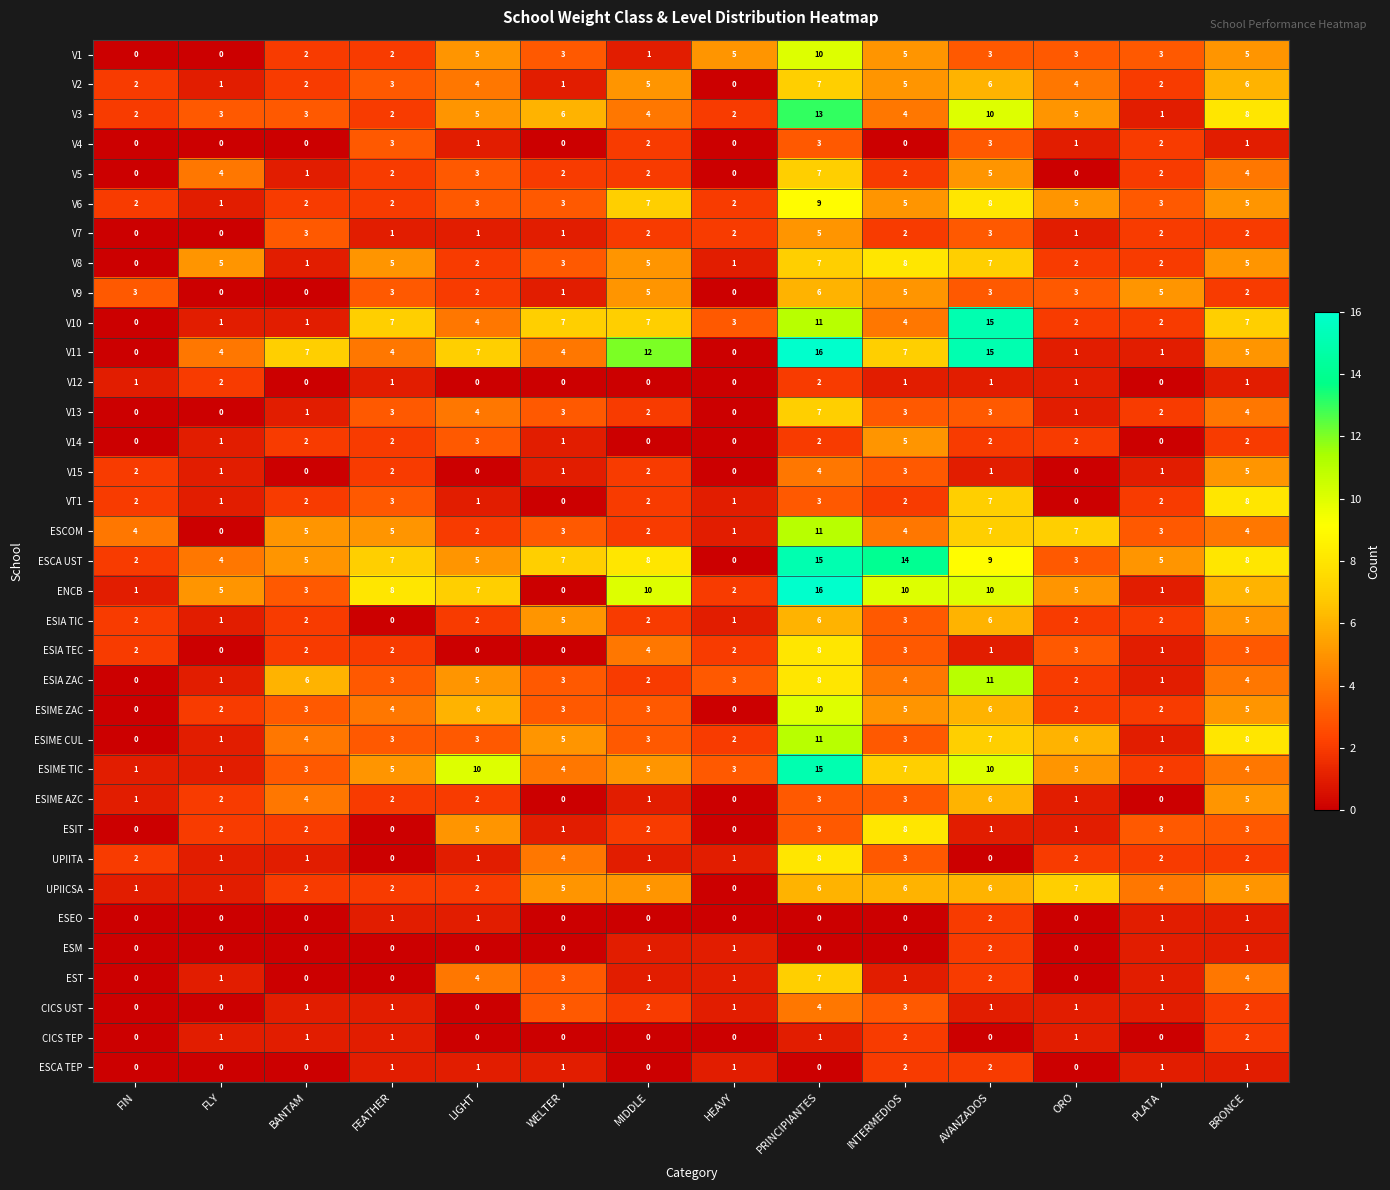

How many distinct data groups are displayed?

35